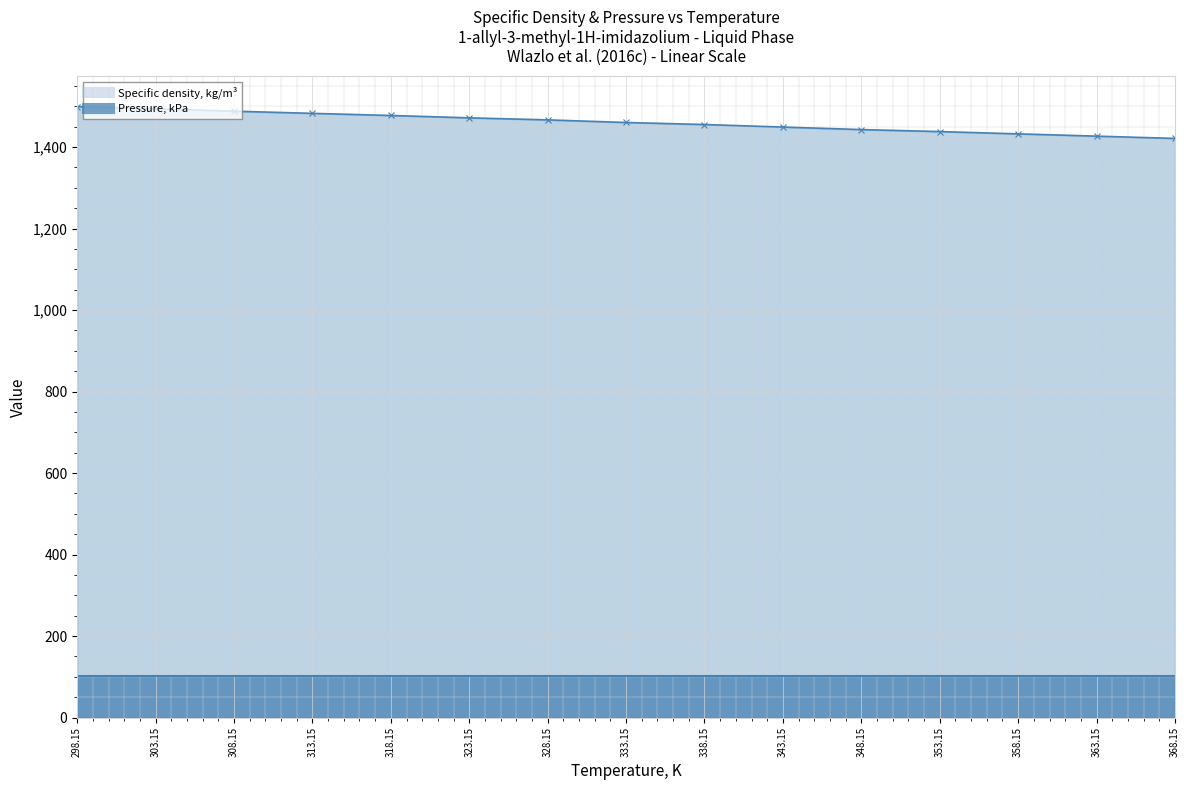

What position from the right is 358.15?

3